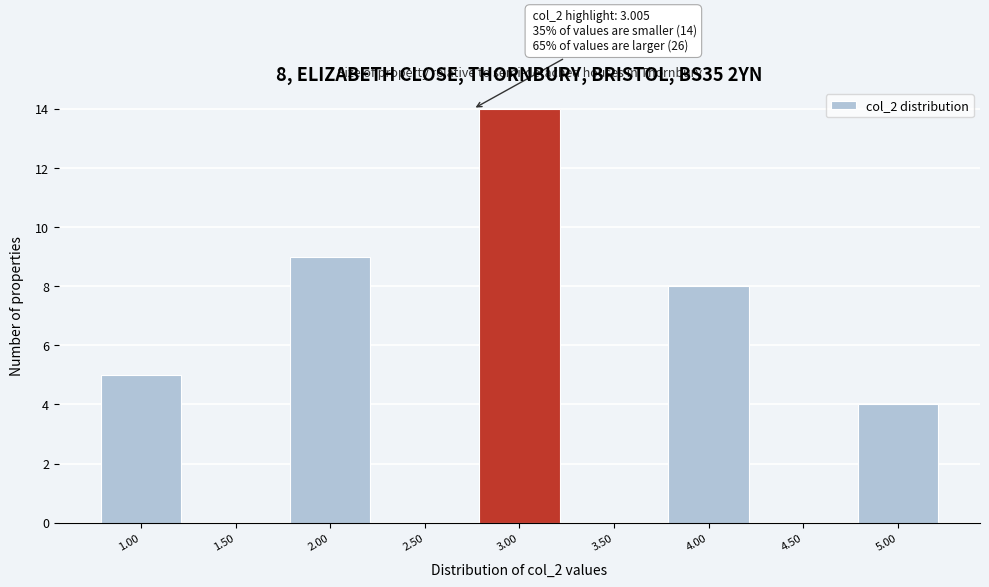

Reading left to right, what are all the values shown in this chart?

1.00=5	1.50=0	2.00=9	2.50=0	3.00=14	3.50=0	4.00=8	4.50=0	5.00=4